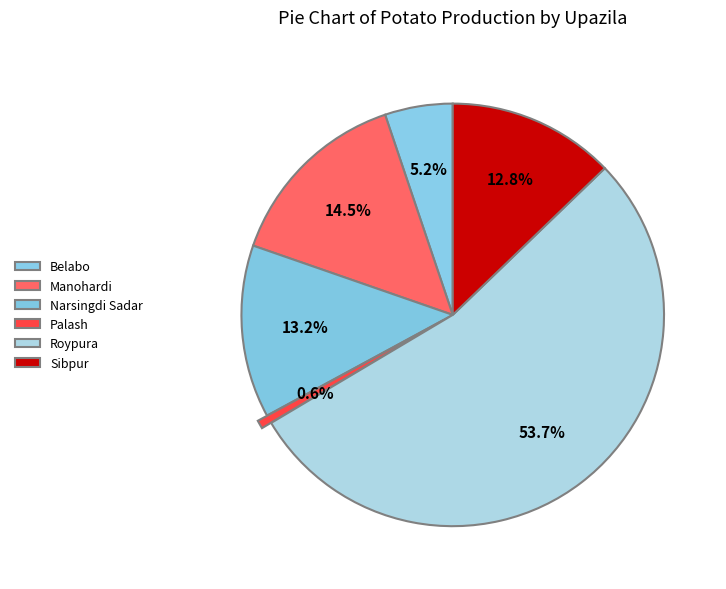

Does Roypura account for over 50% of the chart?

Yes